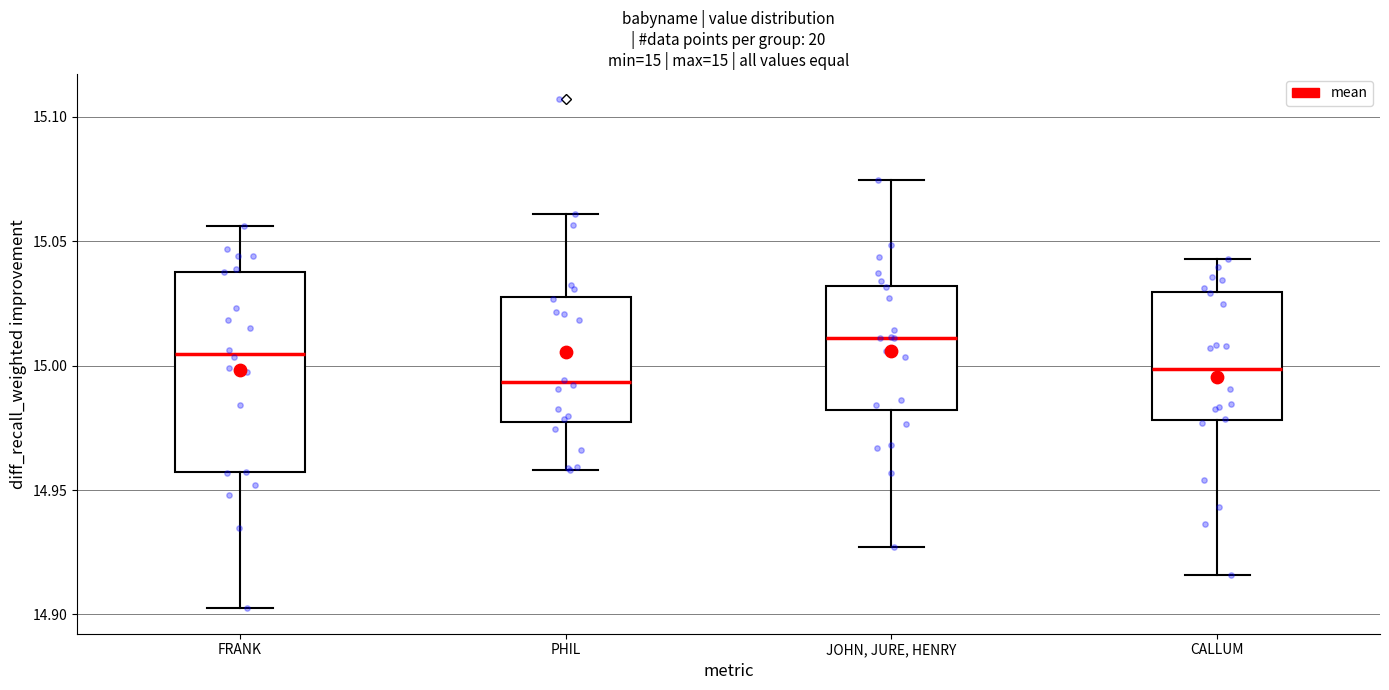

Which box is the tallest, from its lower edge to its upper edge?

FRANK